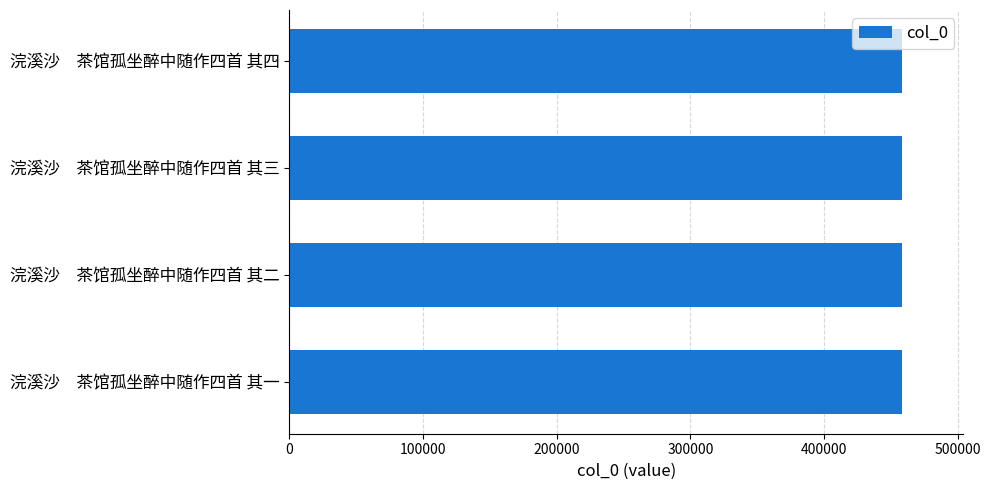

What is the difference between the maximum and second lowest values?

2